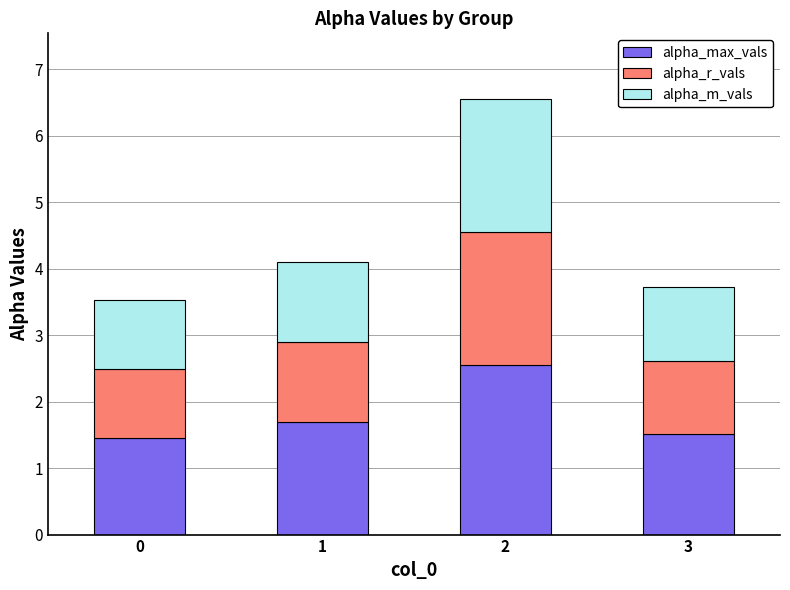

Where is alpha_max_vals nearest to the value 2?

1